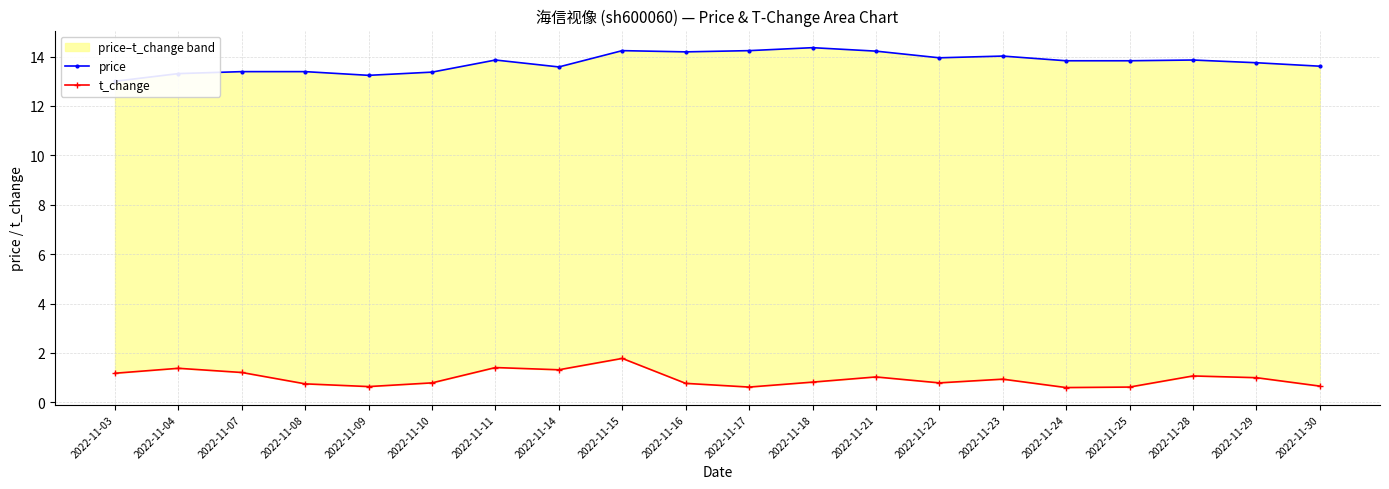

Reading left to right, extract all data points from this chart.

price: 13.0	13.3	13.4	13.4	13.2	13.4	13.9	13.6	14.2	14.2	14.2	14.4	14.2	13.9	14.0	13.8	13.8	13.9	13.8	13.6
t_change: 1.2	1.4	1.2	0.8	0.6	0.8	1.4	1.3	1.8	0.8	0.6	0.8	1.0	0.8	0.9	0.6	0.6	1.1	1.0	0.7